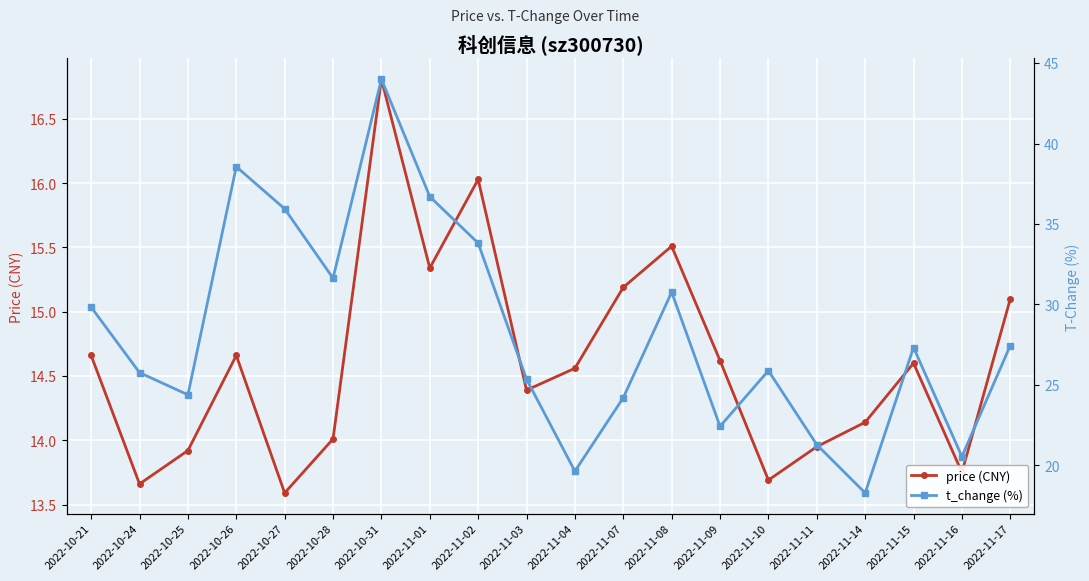

The value of t_change (%) at 2022-11-14 is 18.3. True or false?

True